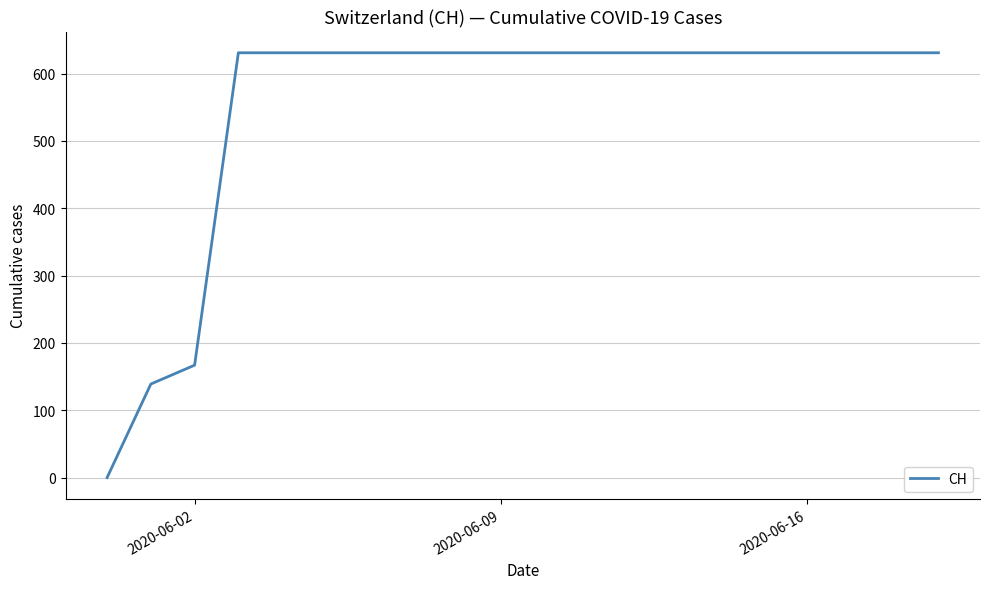

What is the maximum value shown in the chart?

631